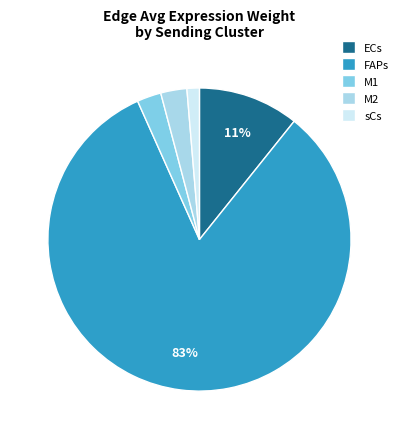

Do ECs and M2 together represent more than half of the pie?

No